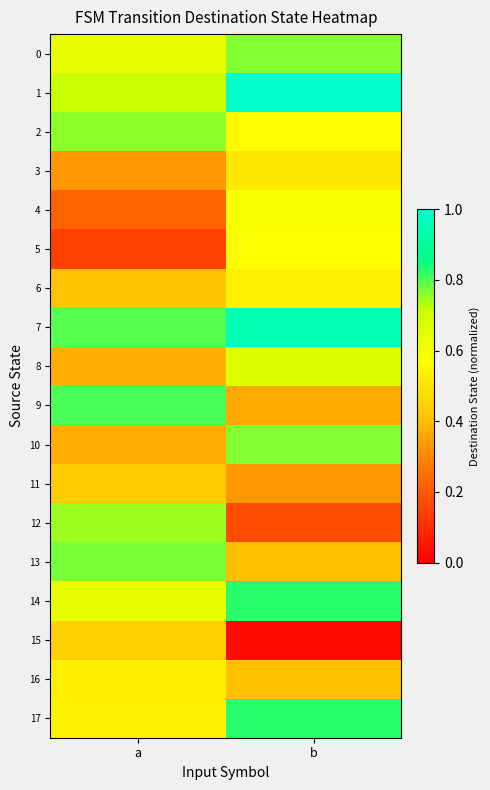

Which label corresponds to the largest value in the chart?

b